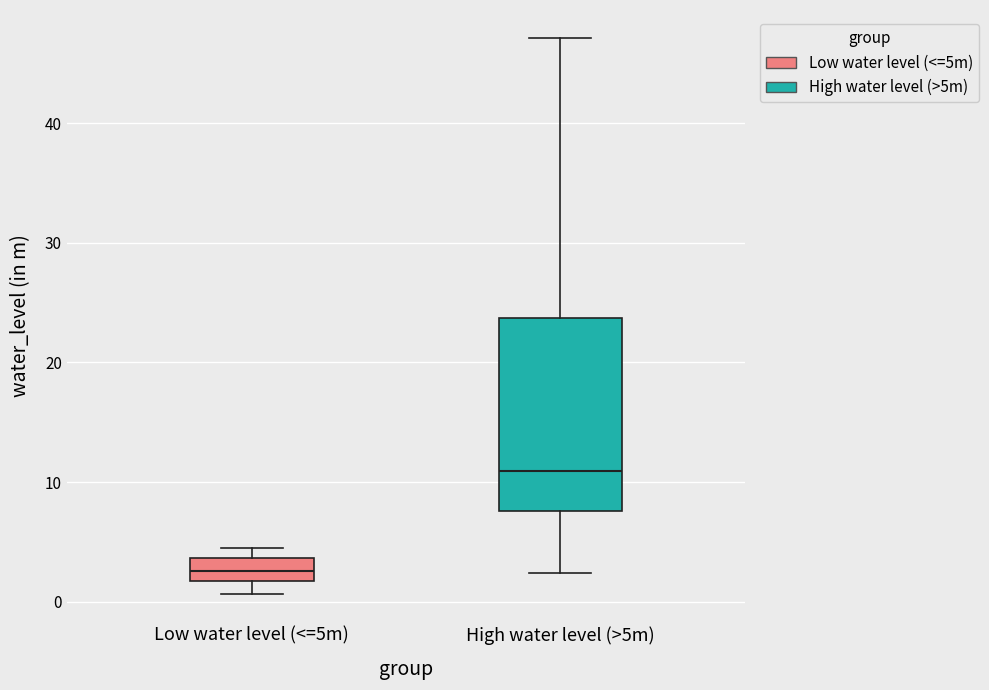

Reading left to right, transcribe this box plot: for each box, give where its median line is, the range the box spans, and where its two whiskers end, as read against the y-axis. The values are not printed on the chart, so give them approximately, as read against the axis.

Low water level (<=5m): median 3, box 2 to 4, whiskers 1 to 5
High water level (>5m): median 11, box 8 to 24, whiskers 2 to 47